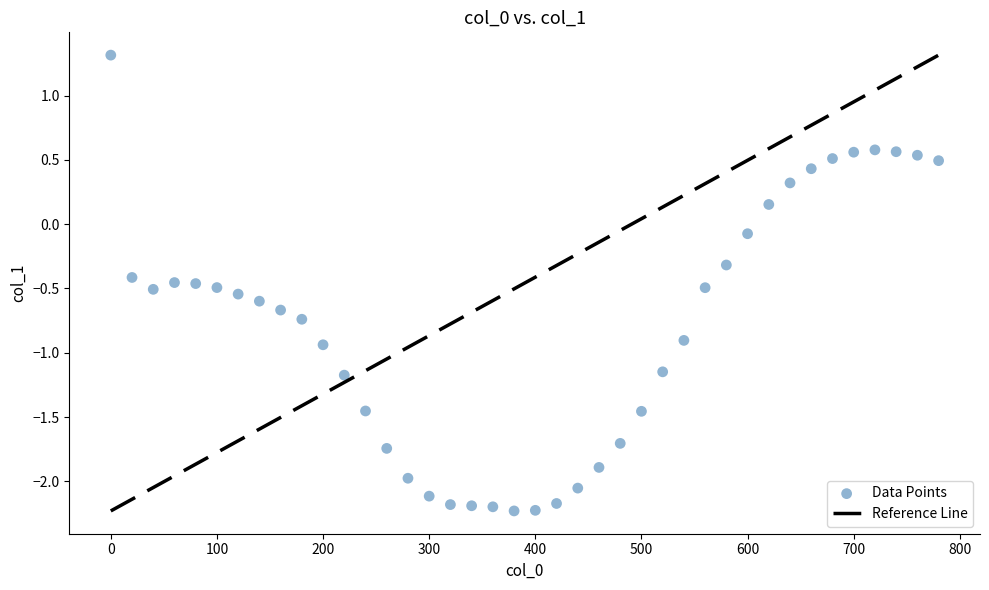

What is the range of Y values (max minus min)?

3.5